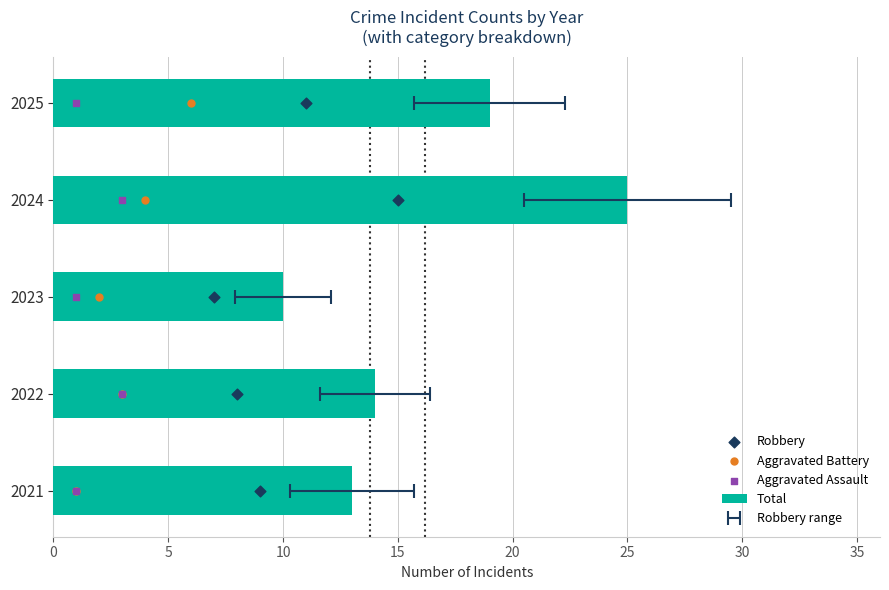

Which series contains the highest Y value?

Total